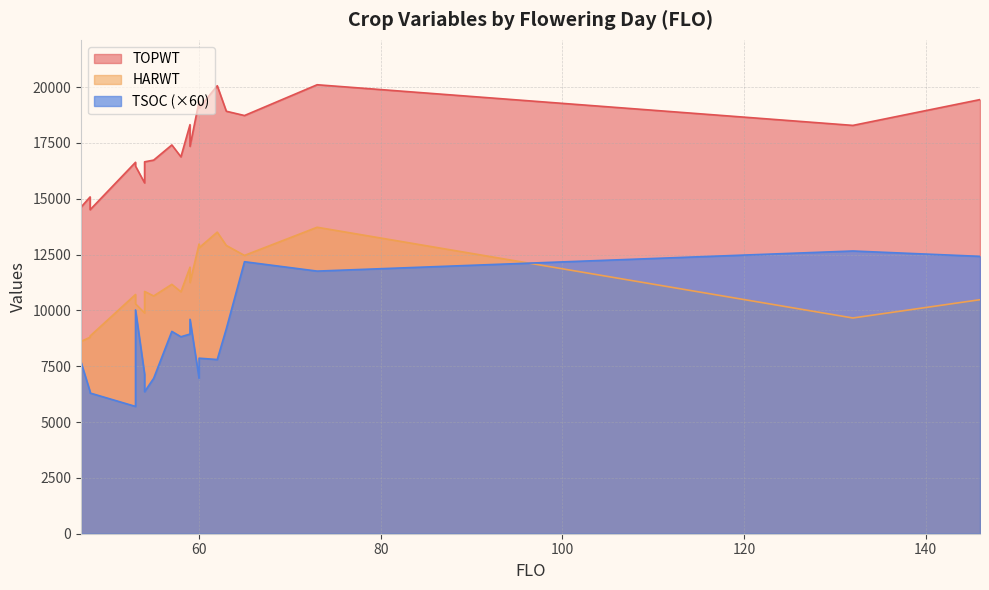

At which category is the sum across all series the highest?

73